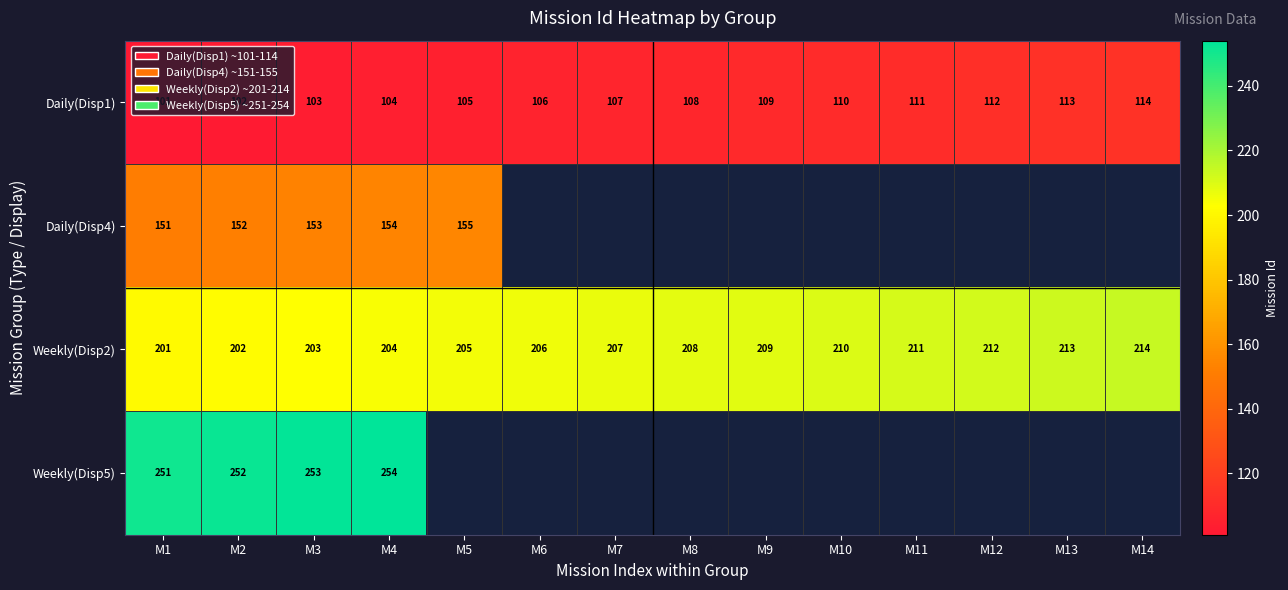

At how many categories does at least one series exceed 166?

14